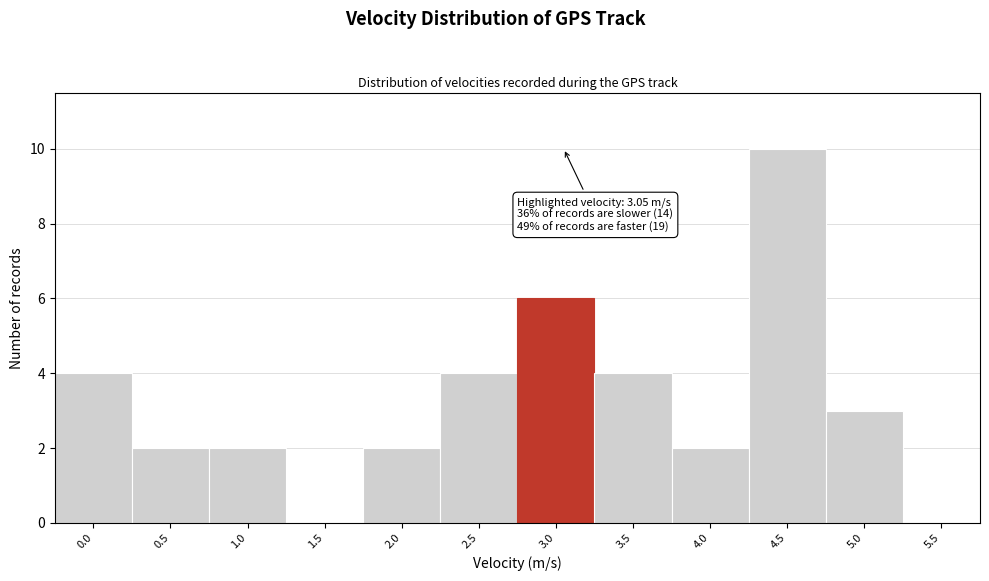

Reading left to right, extract all data points from this chart.

0.0=4	0.5=2	1.0=2	1.5=0	2.0=2	2.5=4	3.0=6	3.5=4	4.0=2	4.5=10	5.0=3	5.5=0